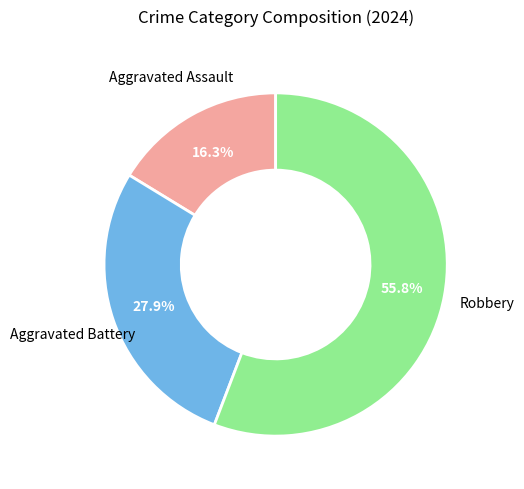

To the nearest percent, what is the average slice percentage?

33%